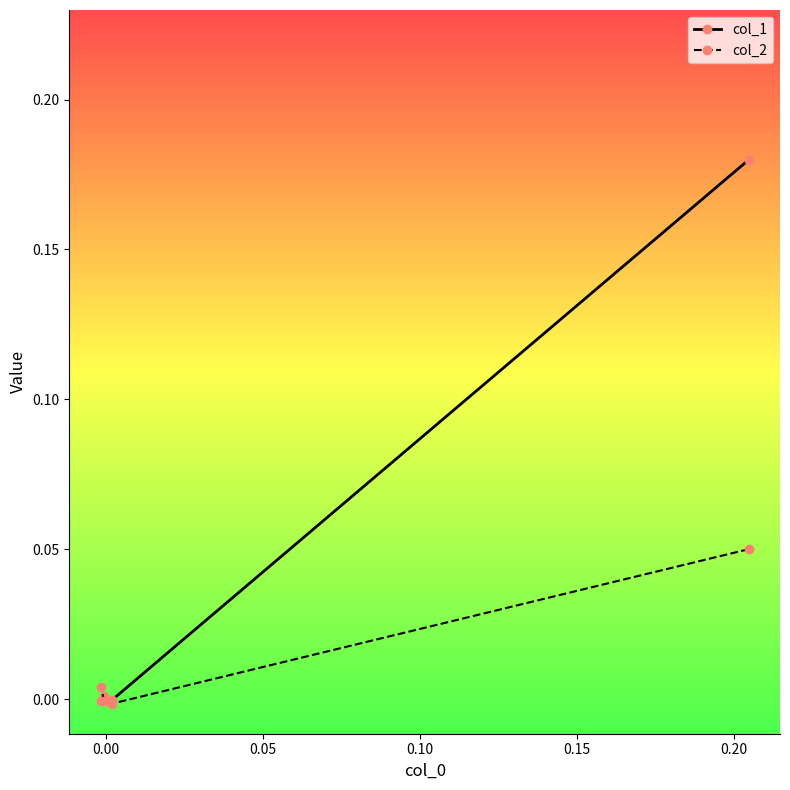

What are all the series names shown in the legend?

col_1, col_2